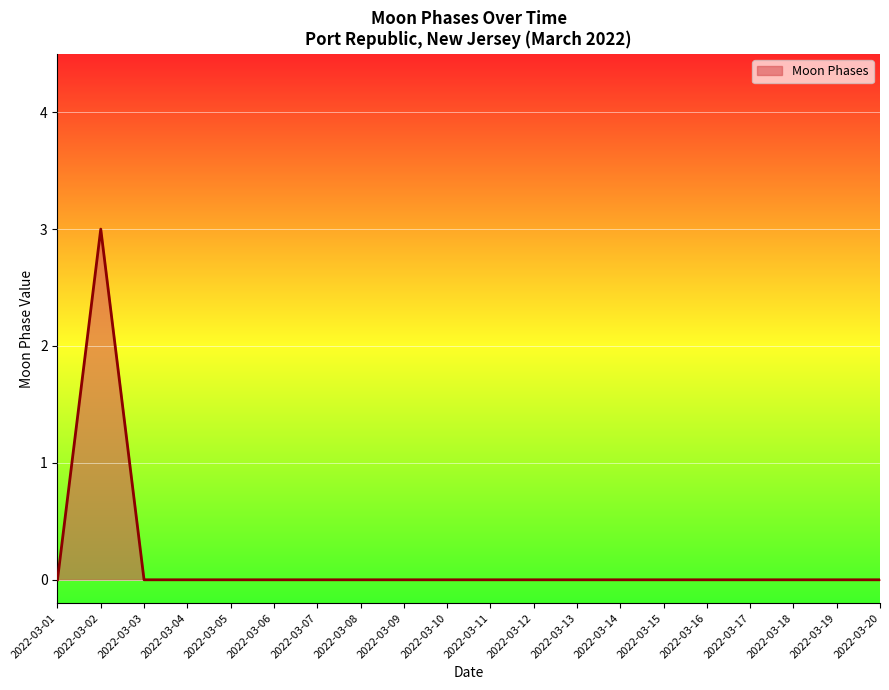

Is it true that the value at 2022-03-16 is 0?

True